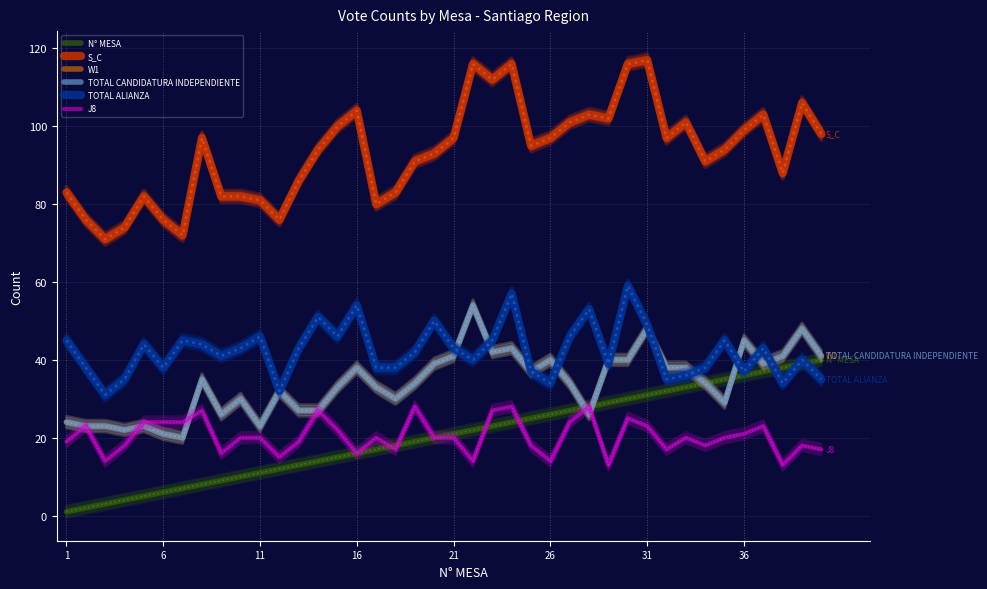

Which series has the largest total across all categories?

S_C